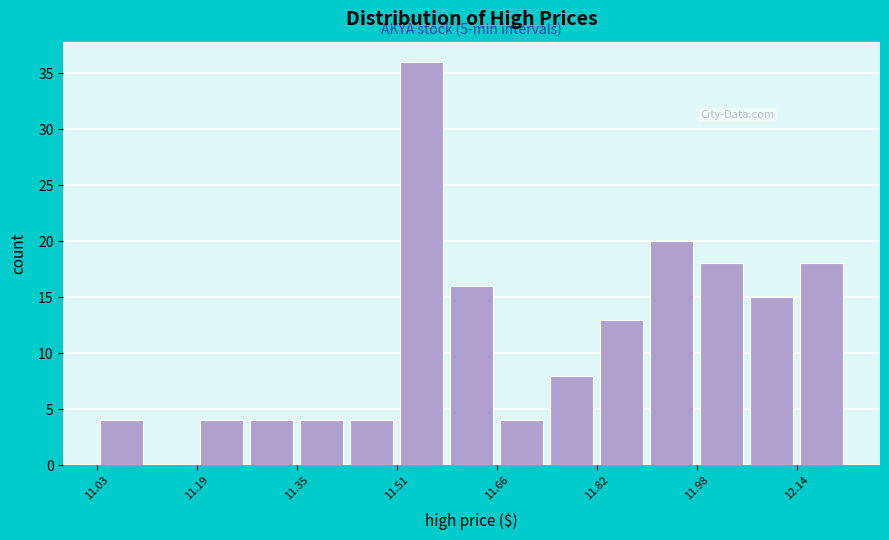

Read against the x-axis, roughly where is the centre of the tallest bar?

11.54